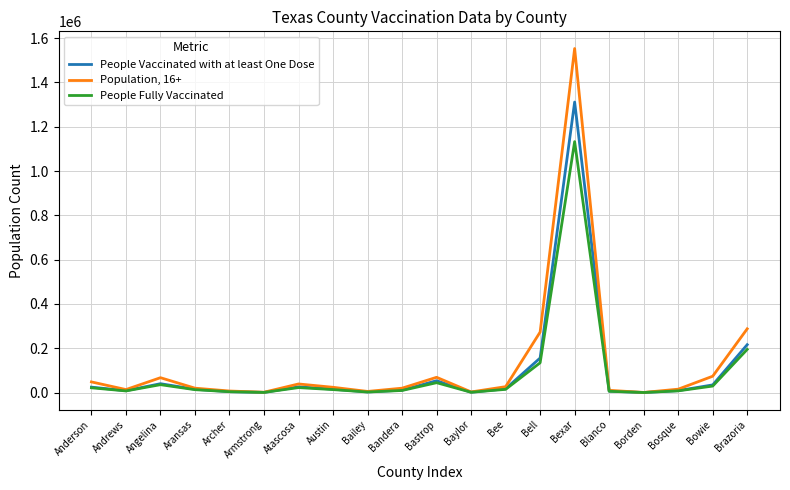

At which label is Population, 16+ closest to 776683?

Brazoria